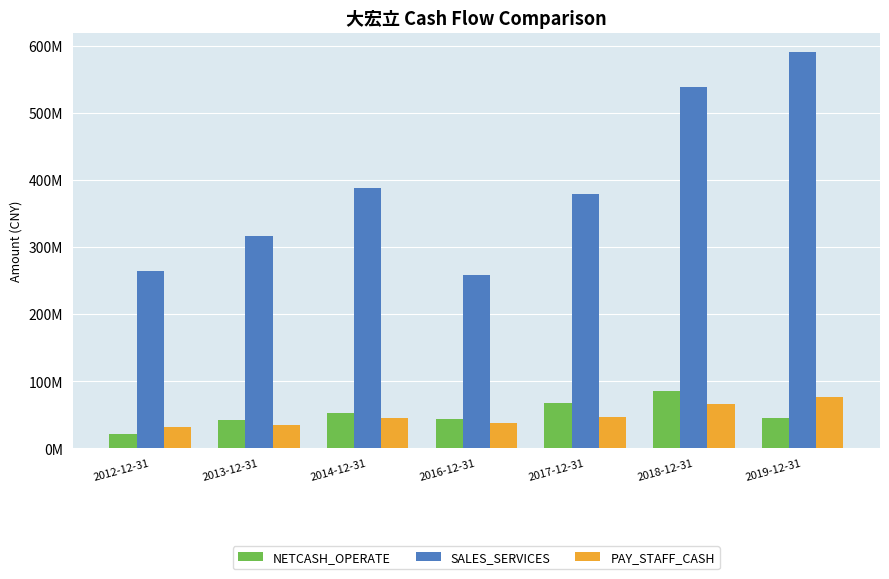

Which series has the largest range (max minus min)?

SALES_SERVICES